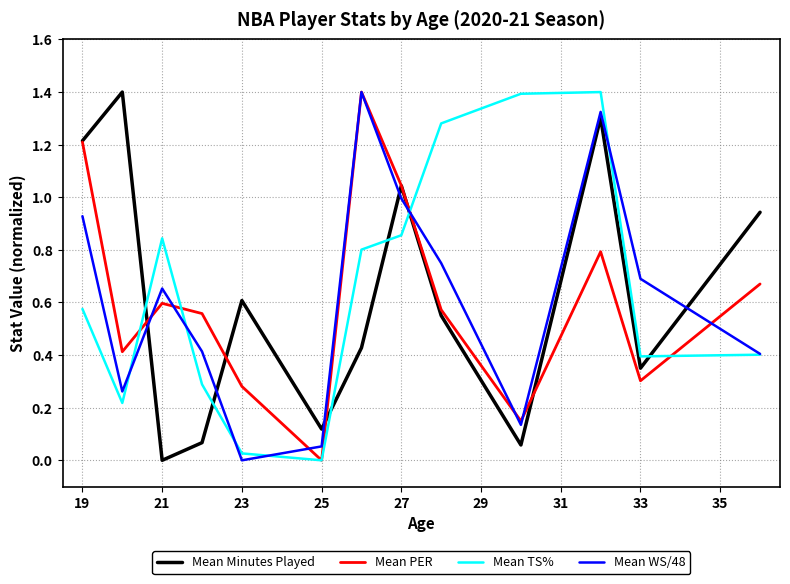

True or false: Mean Minutes Played and Mean WS/48 cross at least once.

True